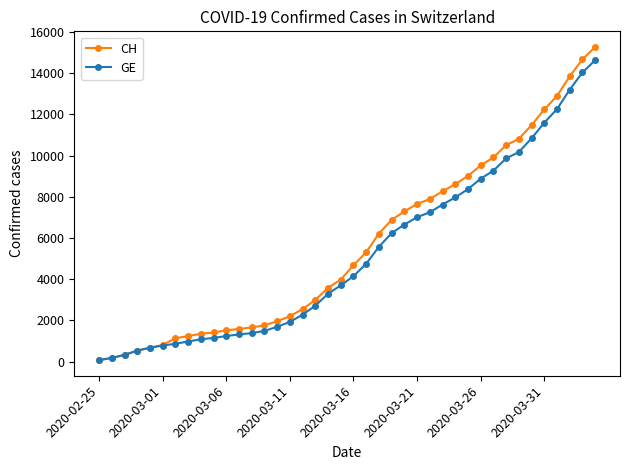

Count the number of categories in the chart.

40